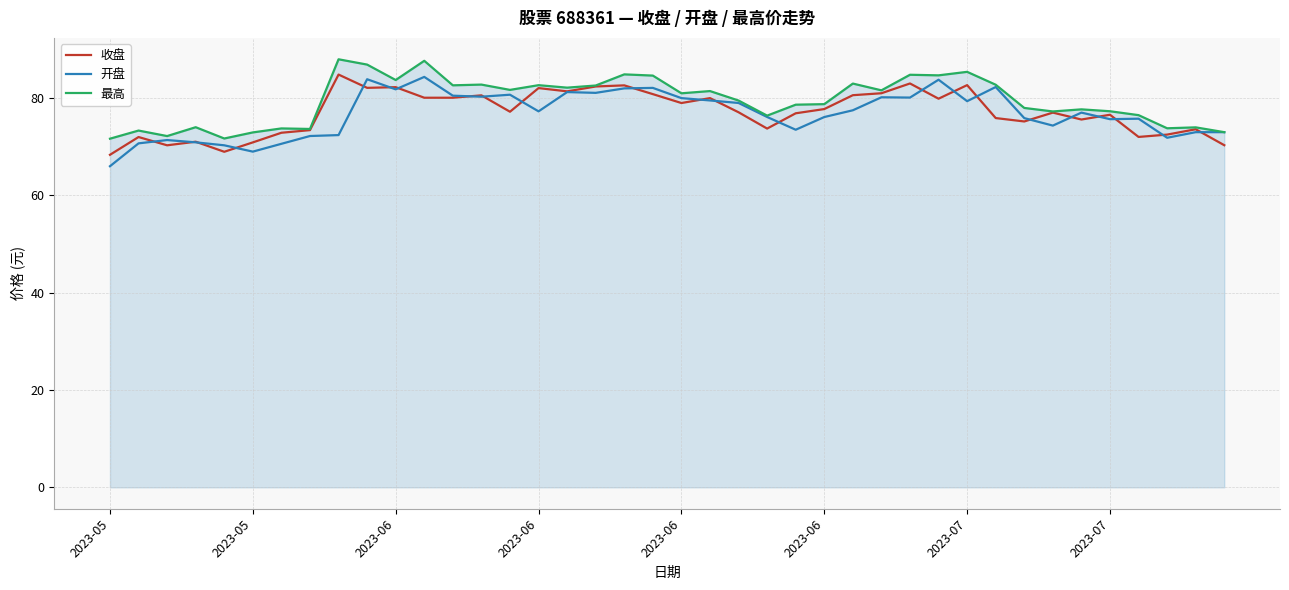

What is the lowest value of the 开盘 series?

66.0